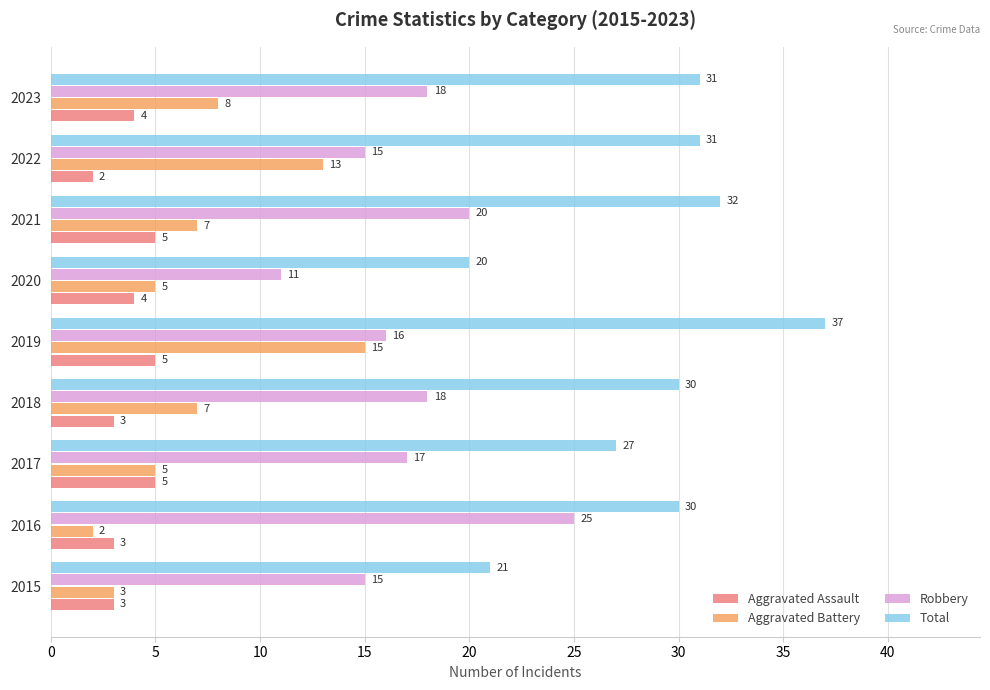

Which series has the widest spread of values?

Total